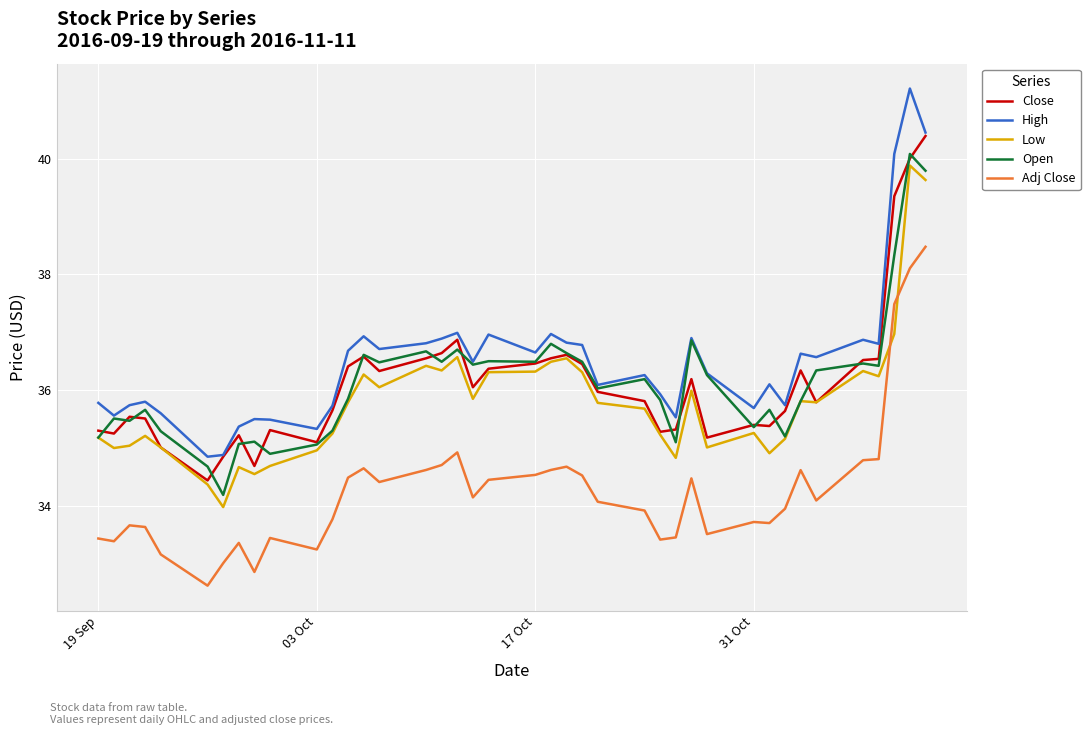

What is the highest value of the Low series?

39.9